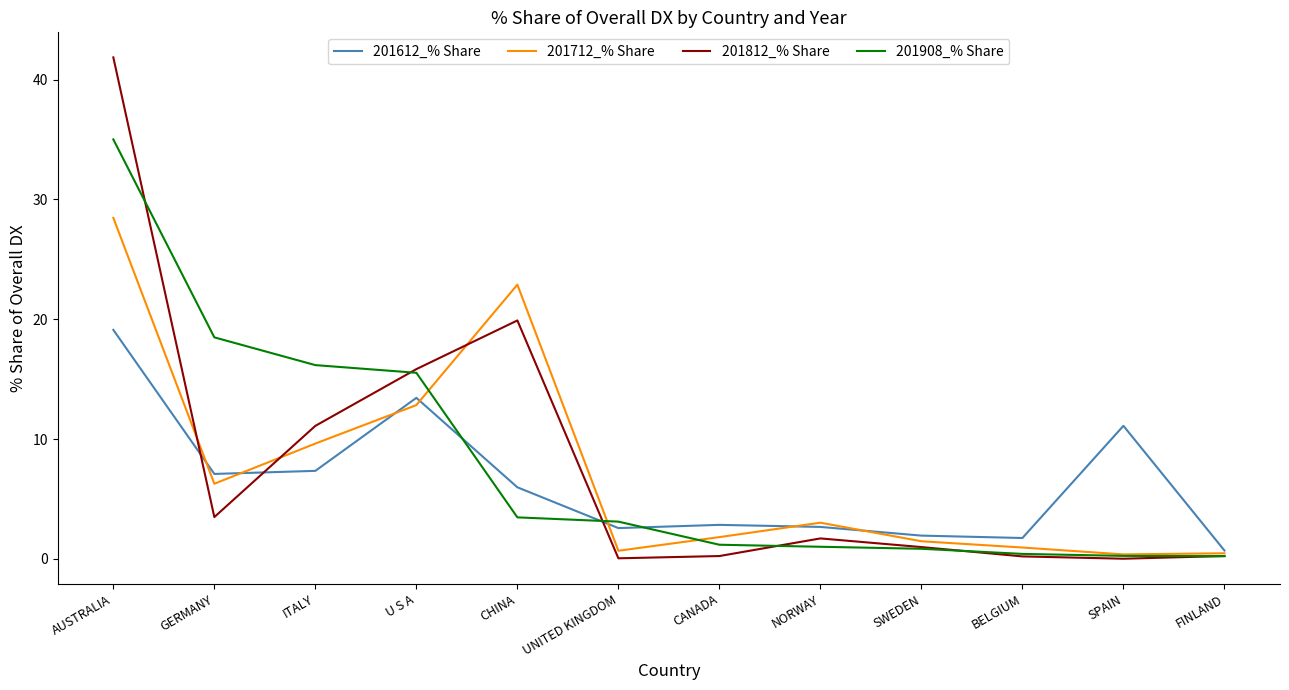

The value of 201908_% Share at CHINA is 3.5. True or false?

True